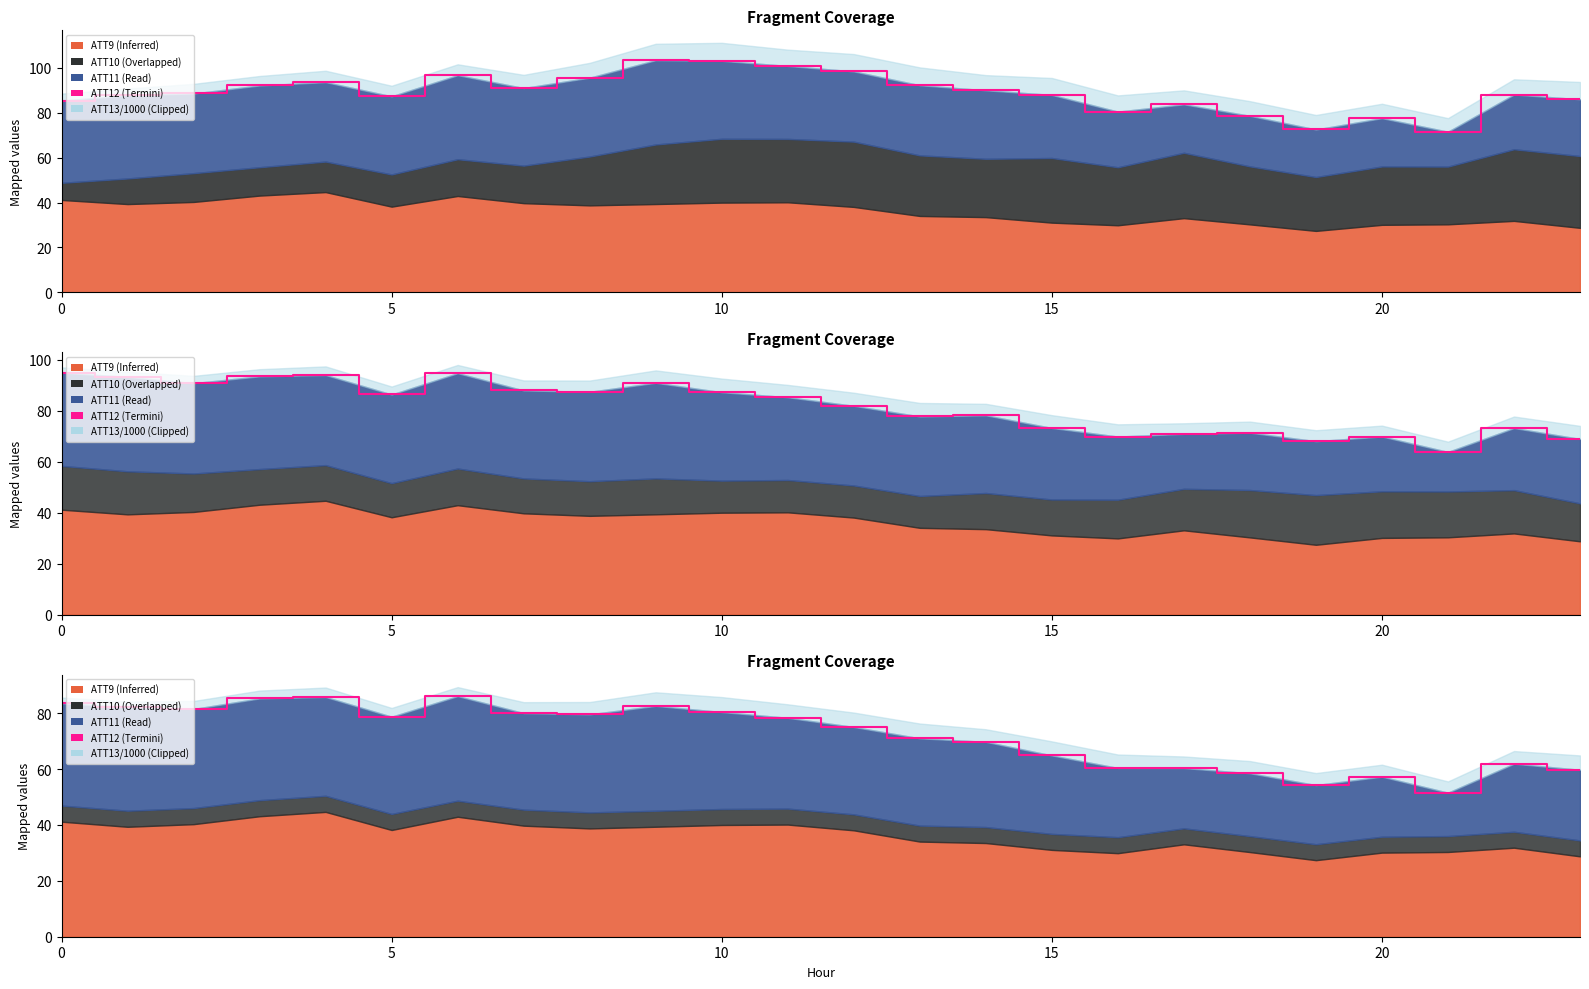

True or false: the data shows 36.2 at 17.

False